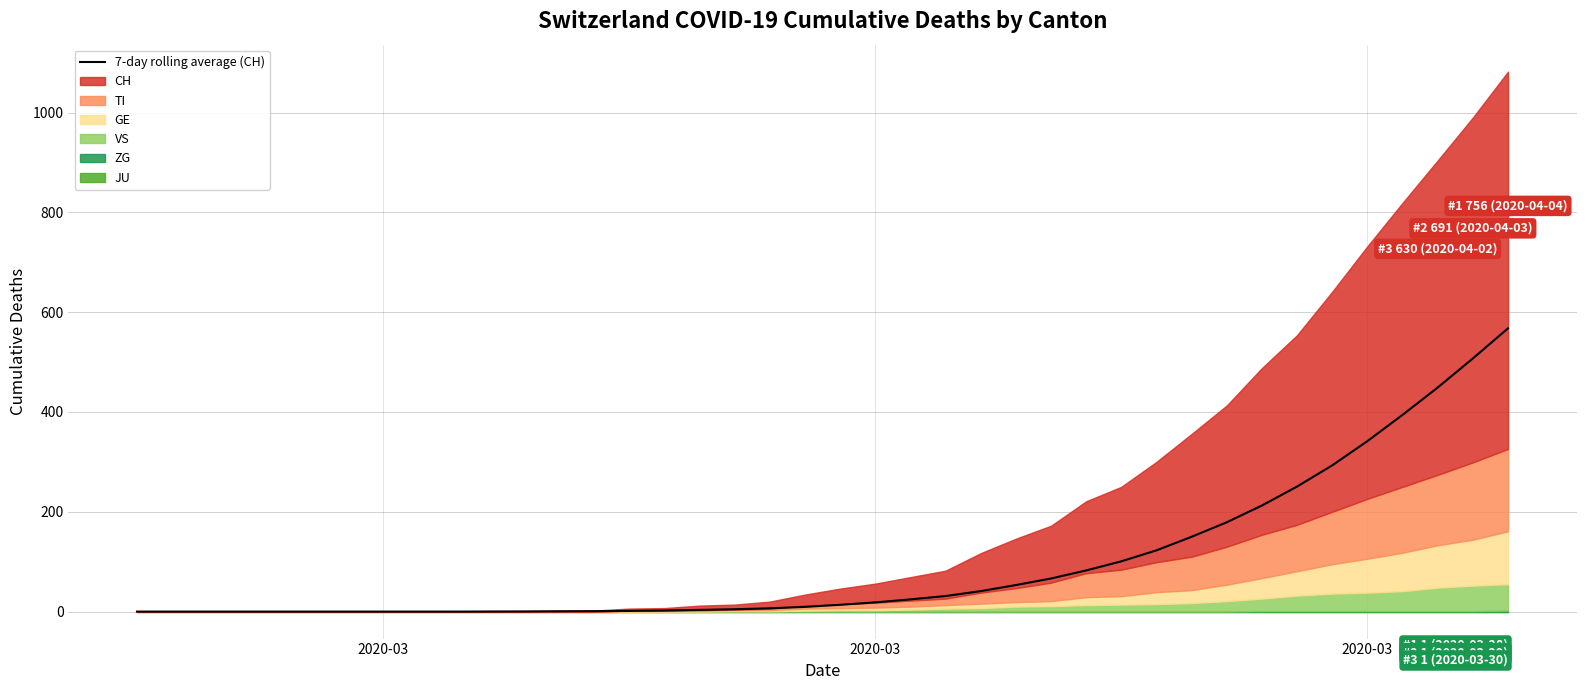

How many lines are shown in the chart?

1